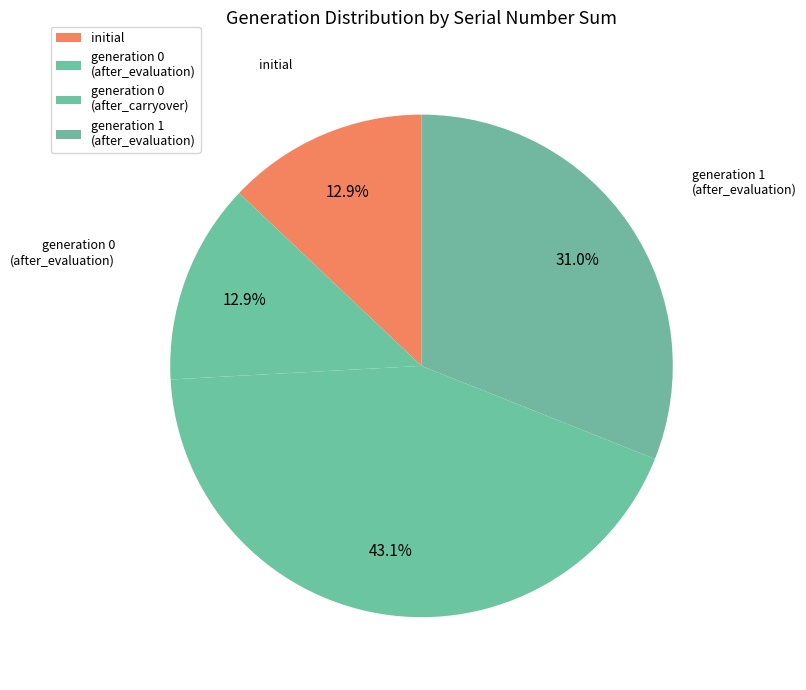

Between generation 0 (after_evaluation) and generation 0 (after_carryover), which is larger?

generation 0 (after_carryover)